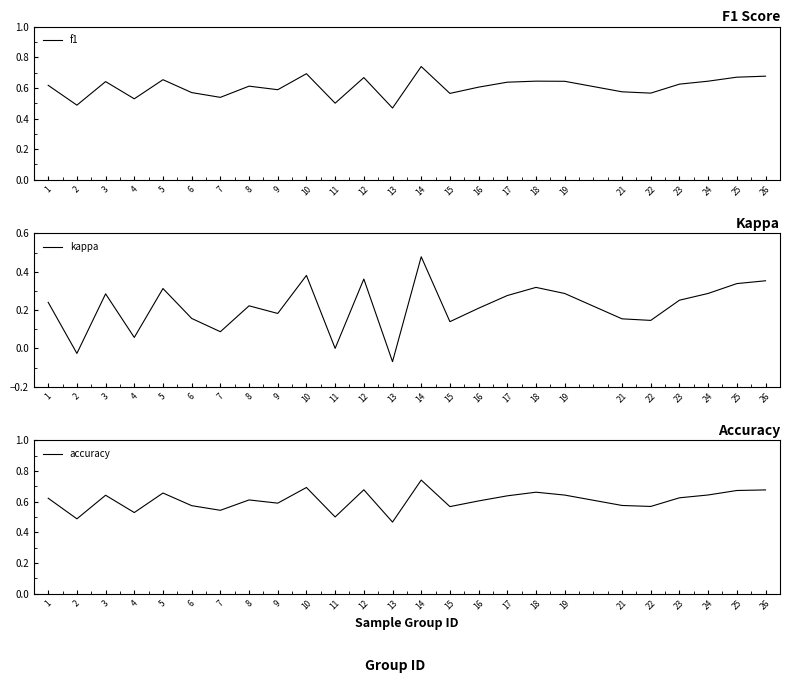

What is the difference between the maximum and second lowest values in the f1 series?

0.3